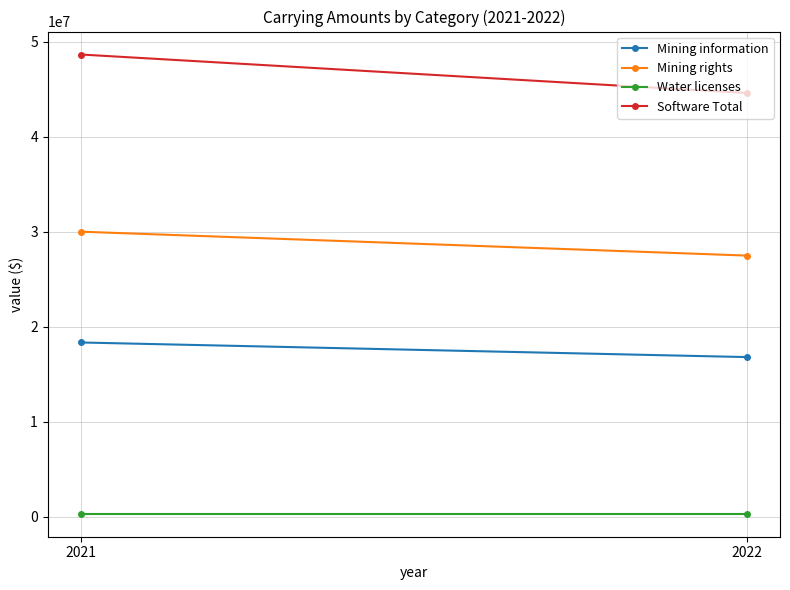

Which series has the largest total across all categories?

Software Total